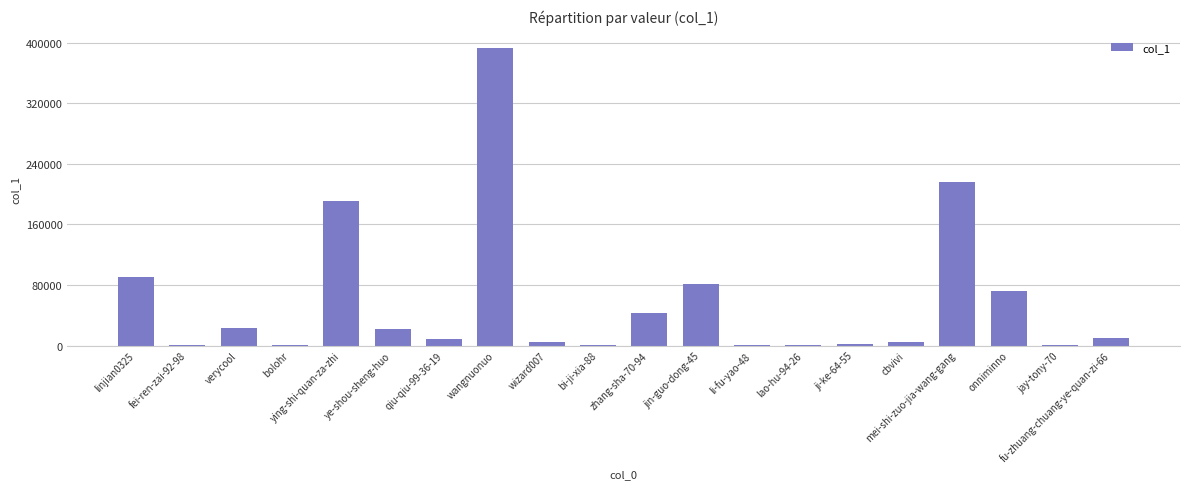

How many series are shown in this chart?

1